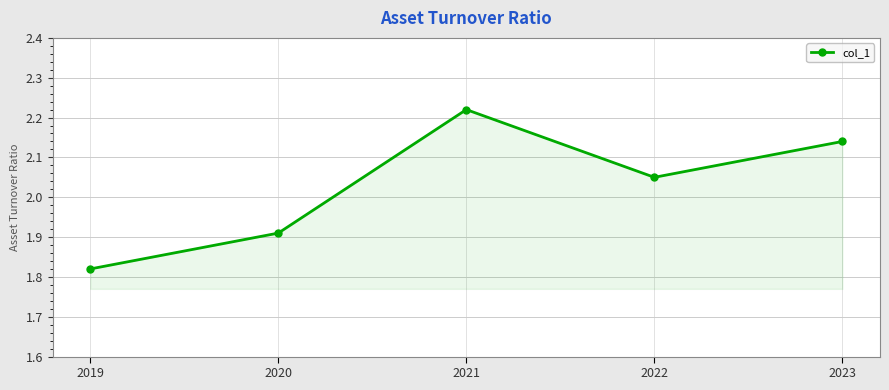

Rank the categories by value from highest to lowest.

2021, 2023, 2022, 2020, 2019